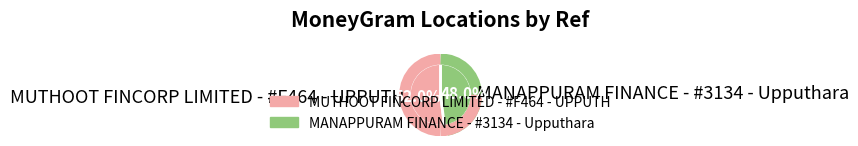

Between MUTHOOT FINCORP LIMITED - #F464 - UPPUTH and MANAPPURAM FINANCE - #3134 - Upputhara, which is larger?

MUTHOOT FINCORP LIMITED - #F464 - UPPUTH